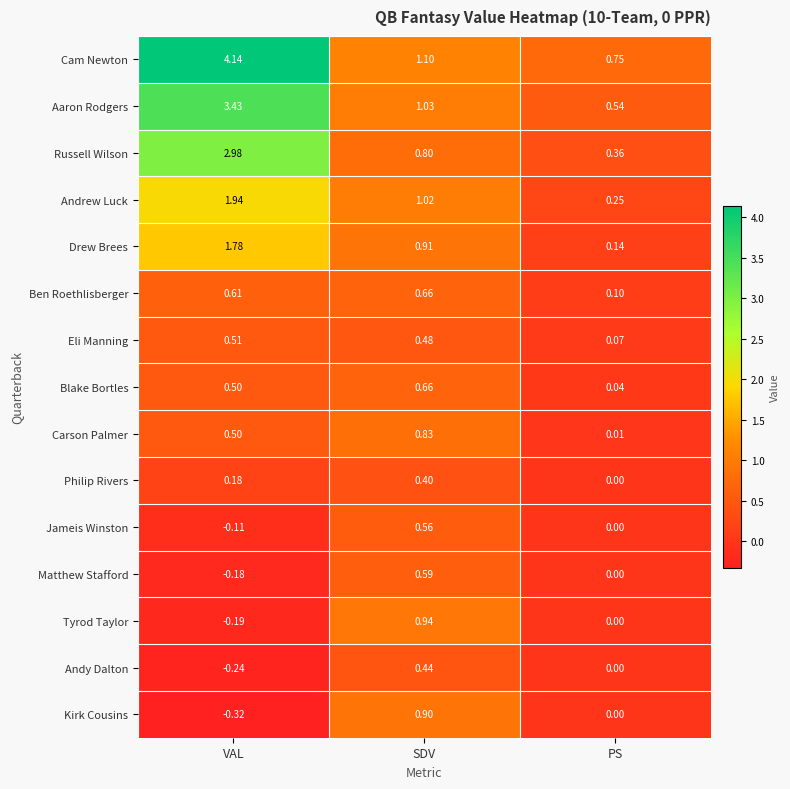

At which category is the sum across all series the highest?

VAL